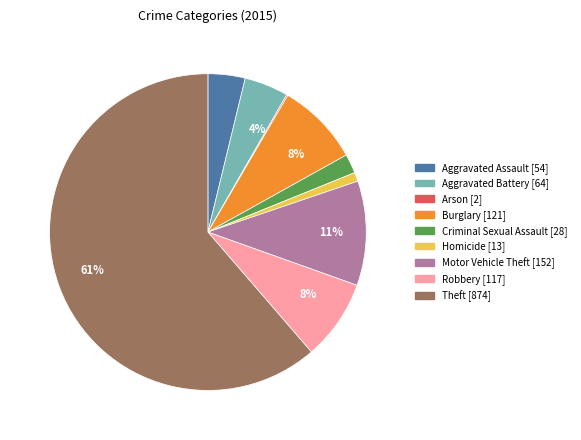

True or false: Burglary accounts for 22% of the total.

False